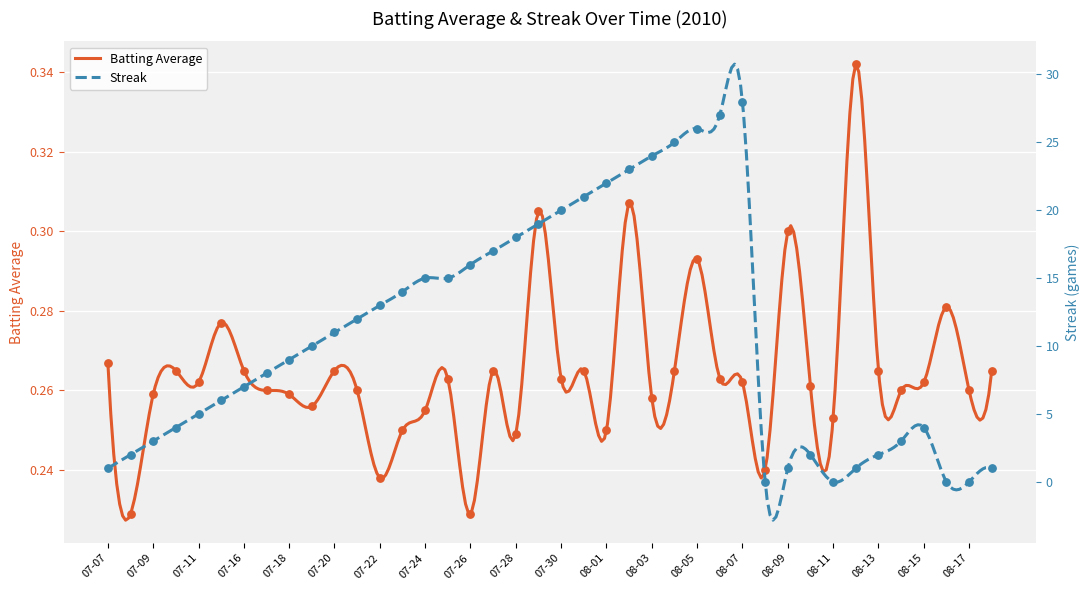

At which category is the sum across all series the highest?

08-07